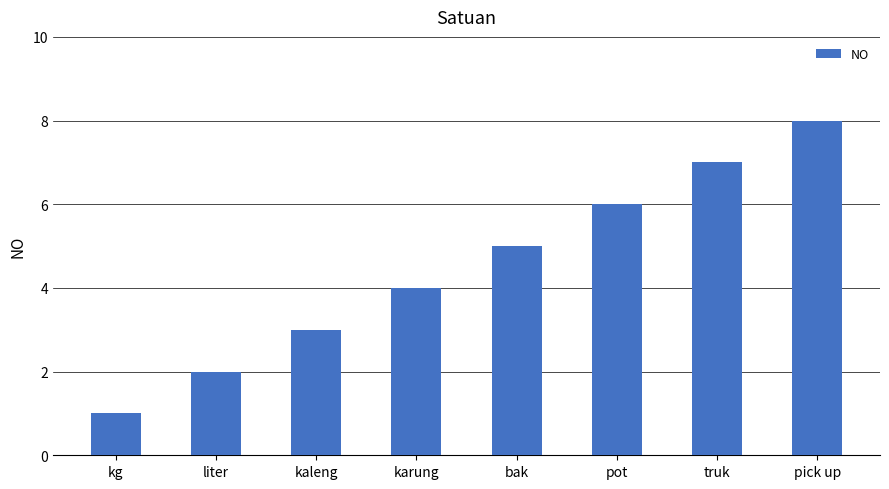

True or false: the data shows 1 at liter.

False